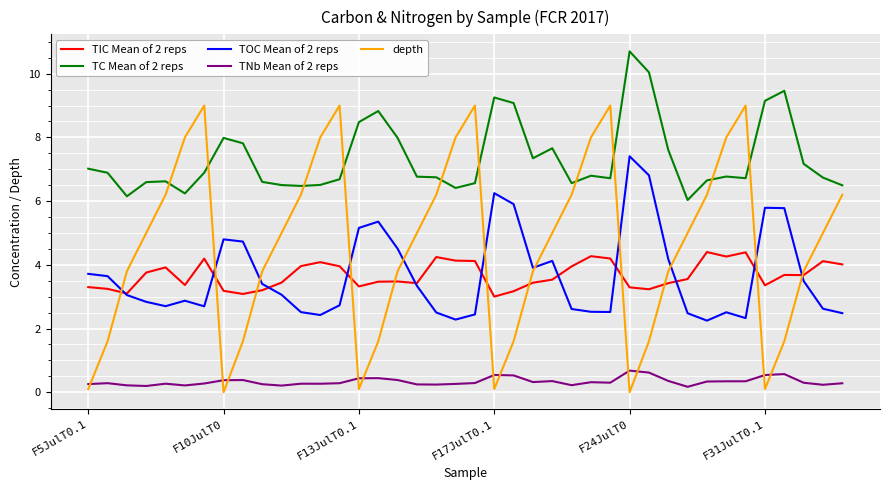

How many intersections are there between depth and TIC Mean of 2 reps?

11